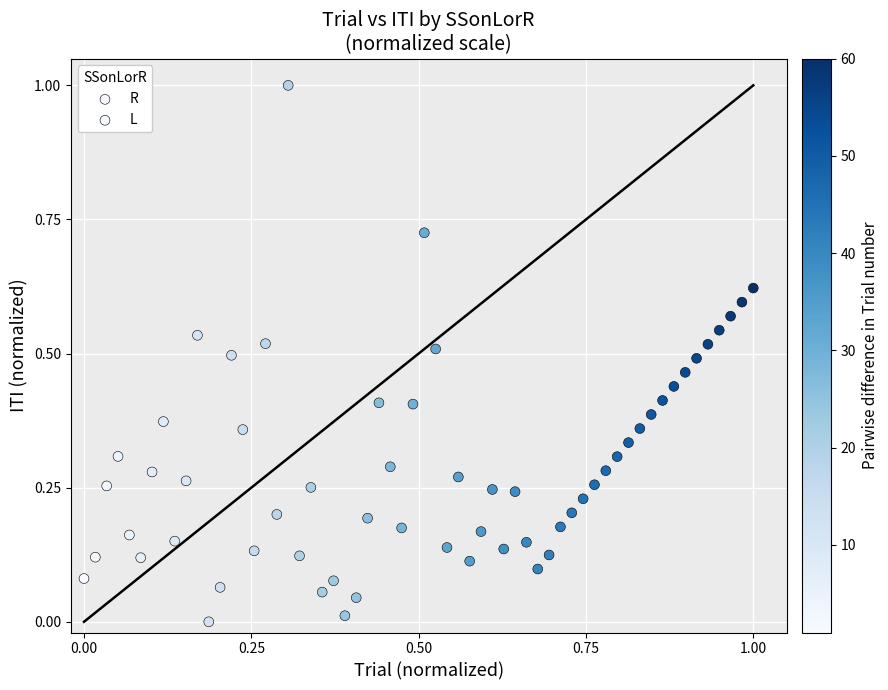

Which series has the largest Y range (max minus min)?

R